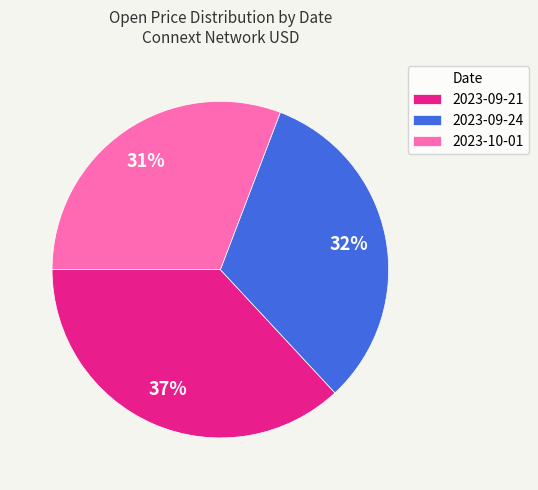

Is the sum of 2023-10-01 and 2023-09-24 greater than half?

Yes